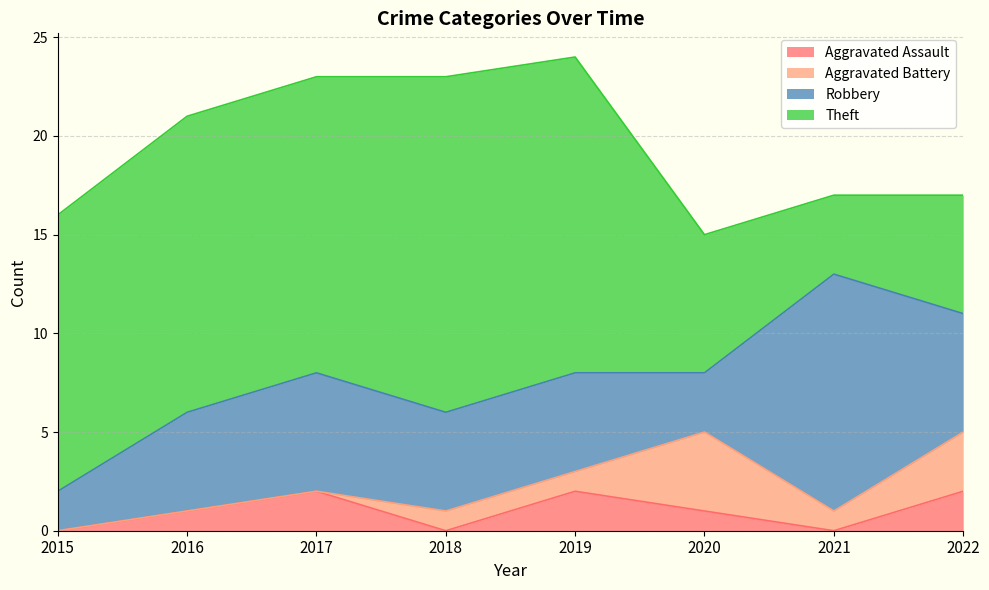

At 2021, list the series in order from largest to smallest.

Robbery, Theft, Aggravated Battery, Aggravated Assault